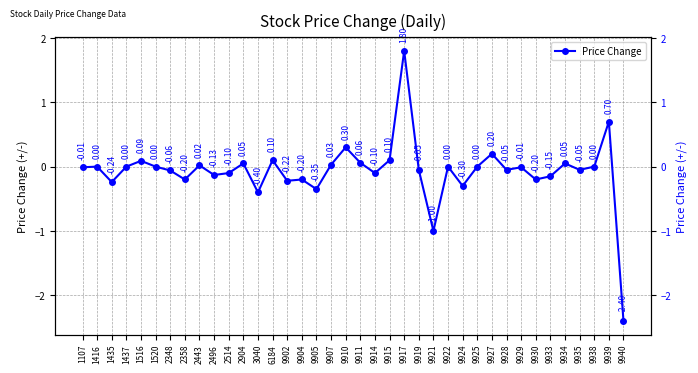

Rank the categories by value from highest to lowest.

9917, 9939, 9910, 9927, 6184, 9915, 1516, 9911, 2904, 9934, 9907, 2443, 1416, 1437, 1520, 9922, 9925, 9938, 1107, 9929, 9919, 9928, 9935, 2348, 2514, 9914, 2496, 9933, 2358, 9904, 9930, 9902, 1435, 9924, 9905, 3040, 9921, 9940